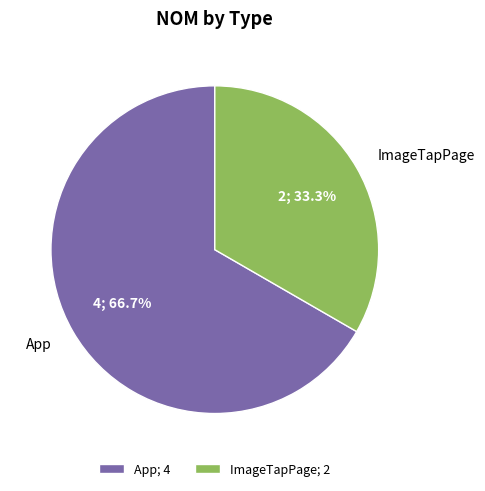

To the nearest percent, what is the difference between the App and ImageTapPage slice percentages?

33%